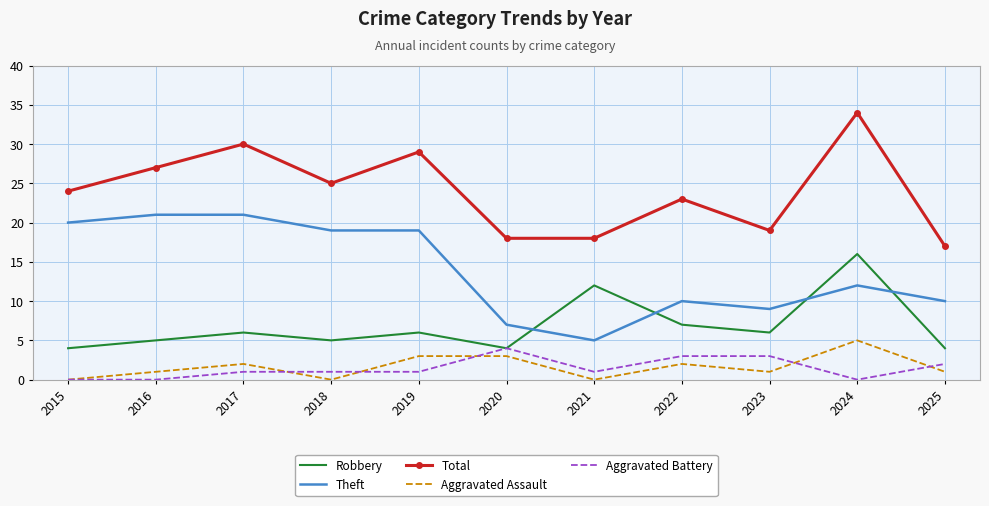

Reading right to left, what are all the values shown in this chart?

Robbery: 2025=4	2024=16	2023=6	2022=7	2021=12	2020=4	2019=6	2018=5	2017=6	2016=5	2015=4
Theft: 2025=10	2024=12	2023=9	2022=10	2021=5	2020=7	2019=19	2018=19	2017=21	2016=21	2015=20
Total: 2025=17	2024=34	2023=19	2022=23	2021=18	2020=18	2019=29	2018=25	2017=30	2016=27	2015=24
Aggravated Assault: 2025=1	2024=5	2023=1	2022=2	2021=0	2020=3	2019=3	2018=0	2017=2	2016=1	2015=0
Aggravated Battery: 2025=2	2024=0	2023=3	2022=3	2021=1	2020=4	2019=1	2018=1	2017=1	2016=0	2015=0